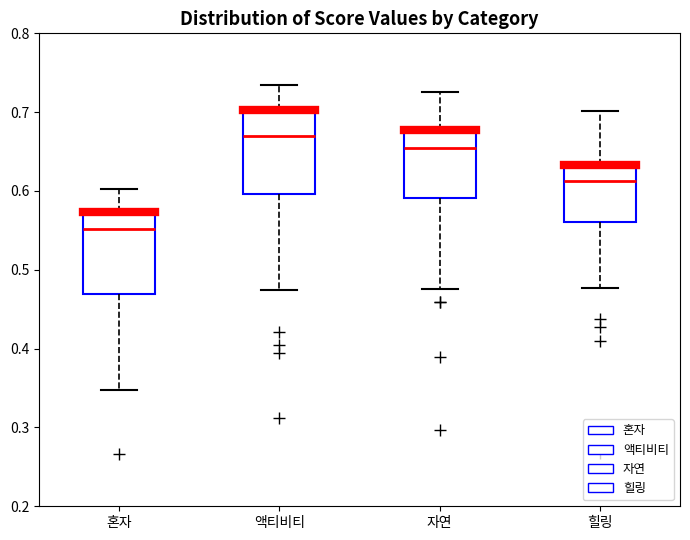

Reading left to right, transcribe this box plot: for each box, give where its median line is, the range the box spans, and where its two whiskers end, as read against the y-axis. The values are not printed on the chart, so give them approximately, as read against the axis.

혼자: median 0.55, box 0.47 to 0.57, whiskers 0.35 to 0.60
액티비티: median 0.67, box 0.60 to 0.70, whiskers 0.47 to 0.73
자연: median 0.65, box 0.59 to 0.68, whiskers 0.48 to 0.73
힐링: median 0.61, box 0.56 to 0.63, whiskers 0.48 to 0.70